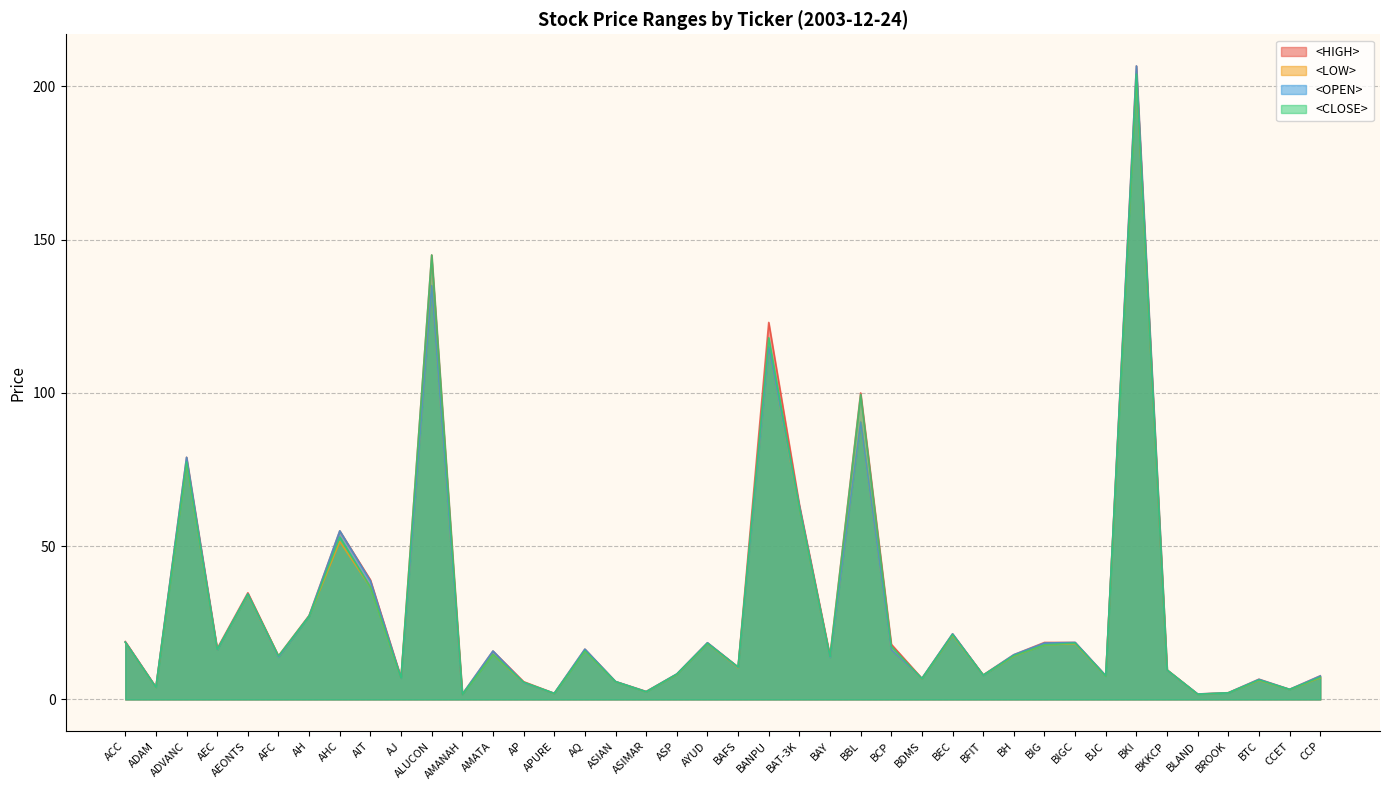

List the labels in order of <CLOSE> value, smallest first.

AMANAH, BLAND, APURE, BROOK, ASIMAR, CCET, ADAM, AP, ASIAN, BTC, BDMS, AJ, CCP, BJC, BFIT, ASP, BKKCP, BAFS, BAY, AFC, BH, AMATA, AQ, AEC, BCP, BIG, AYUD, BIGC, ACC, BEC, AH, AEONTS, AIT, AHC, BAT-3K, ADVANC, BBL, BANPU, ALUCON, BKI